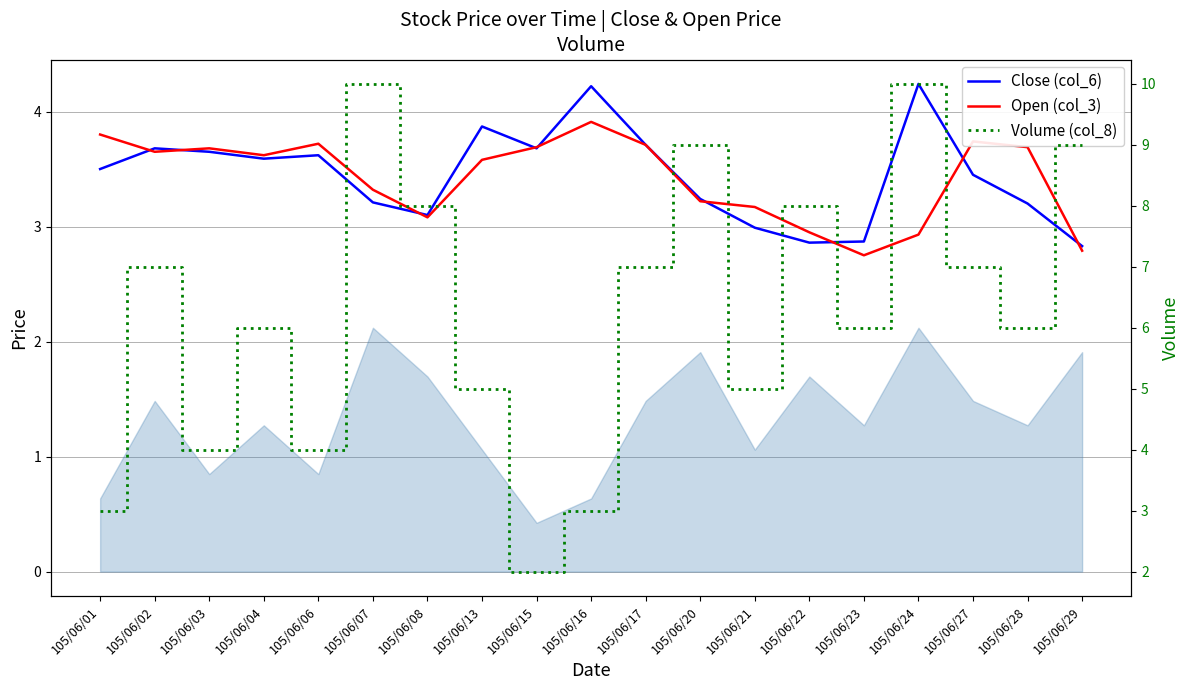

Which category has the highest value across all series?

105/06/07